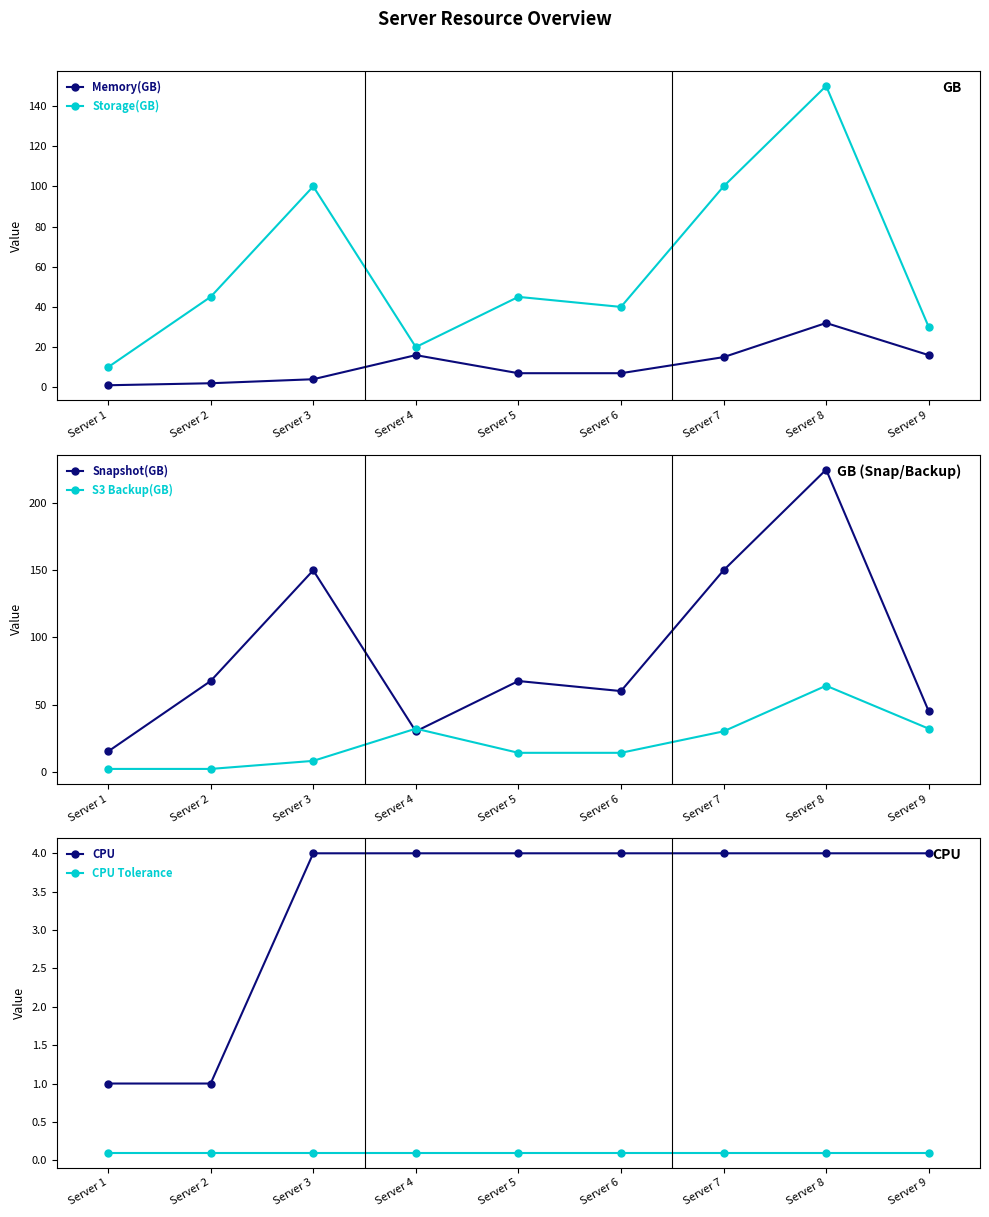

Which category has the highest value in the CPU Tolerance series?

Server 1